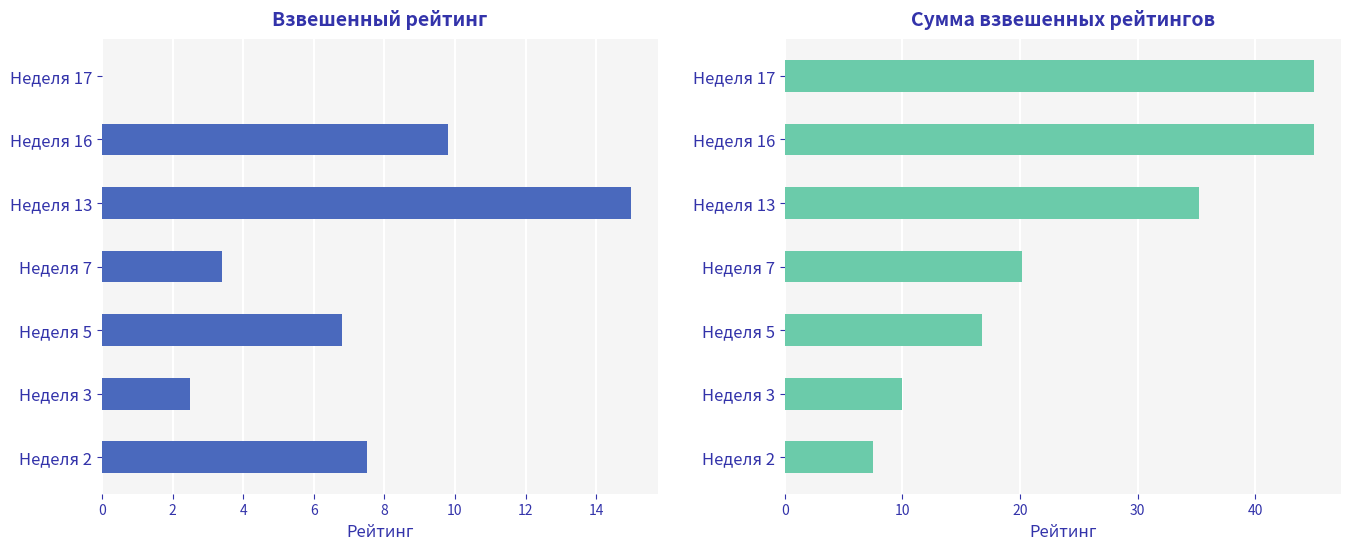

Count the number of categories in the chart.

7